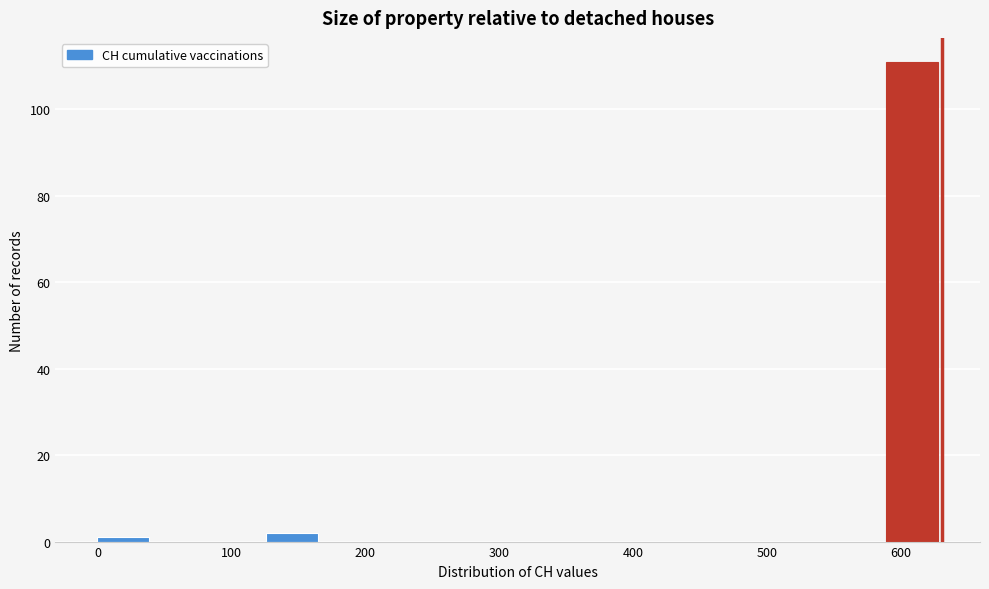

Which range on the x-axis has the tallest bar?

590 to 630